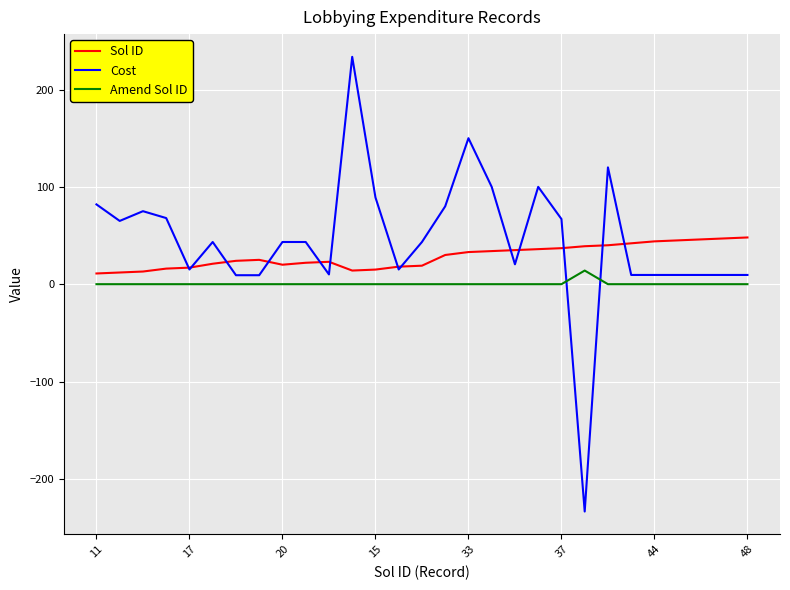

What is the average value of the Cost series?

45.0